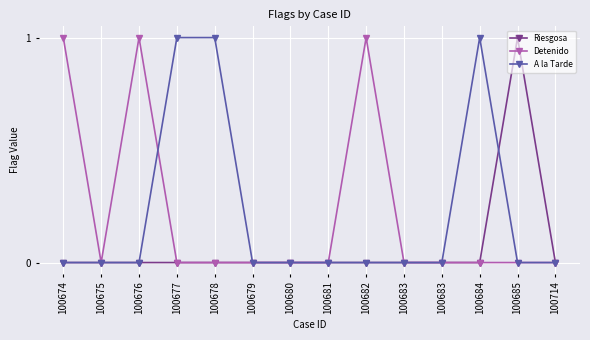

True or false: Detenido has more than 1 points higher than both neighbors.

True